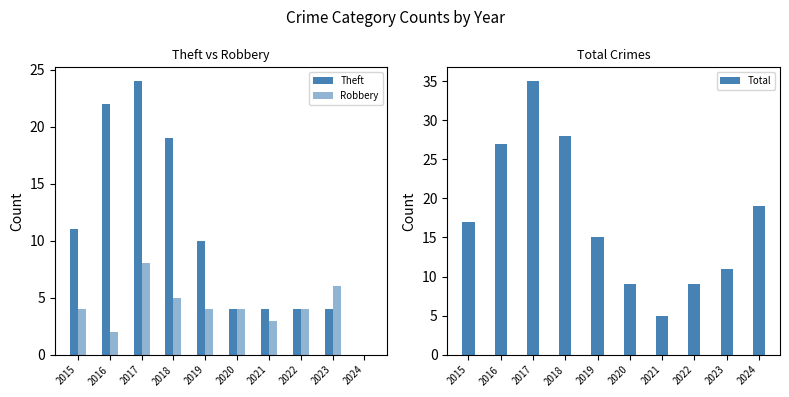

Reading left to right, extract all data points from this chart.

Theft: 11	22	24	19	10	4	4	4	4	0
Robbery: 4	2	8	5	4	4	3	4	6	0
Total: 17	27	35	28	15	9	5	9	11	19